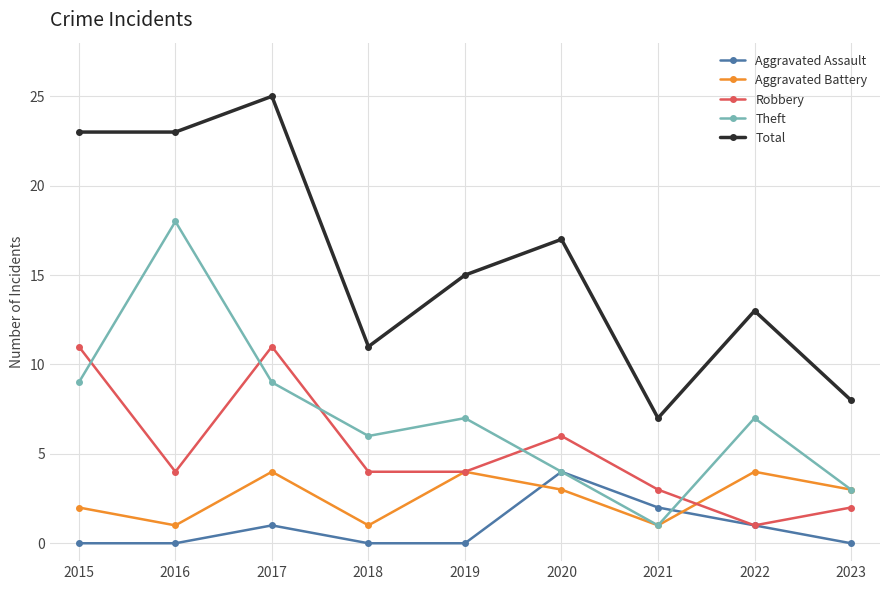

Is the value of Robbery at 2017 greater than the value of Total at 2022?

No